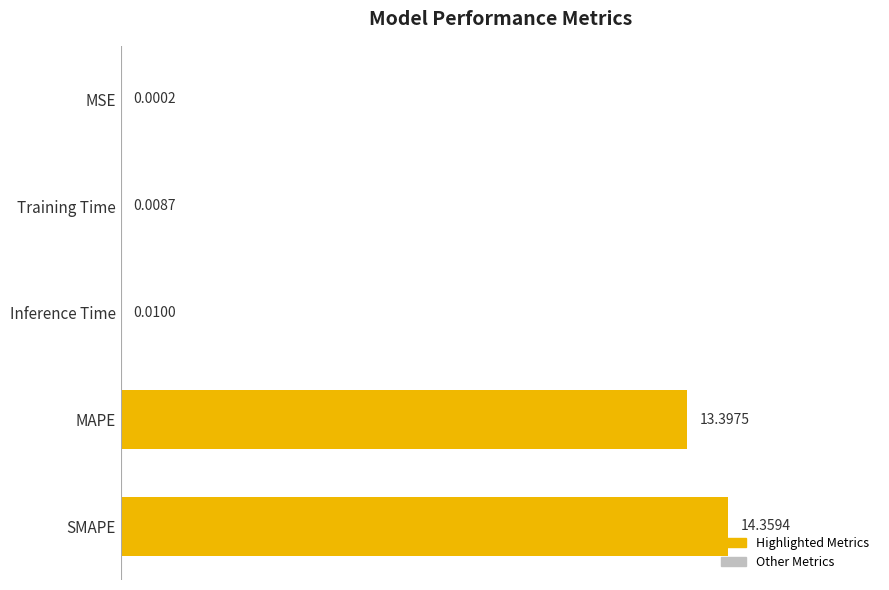

Are the bars horizontal?

Yes